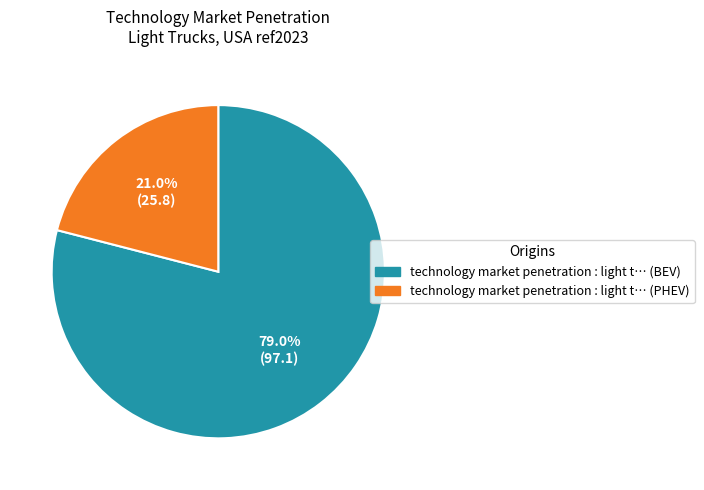

Is there a majority slice in this chart?

Yes